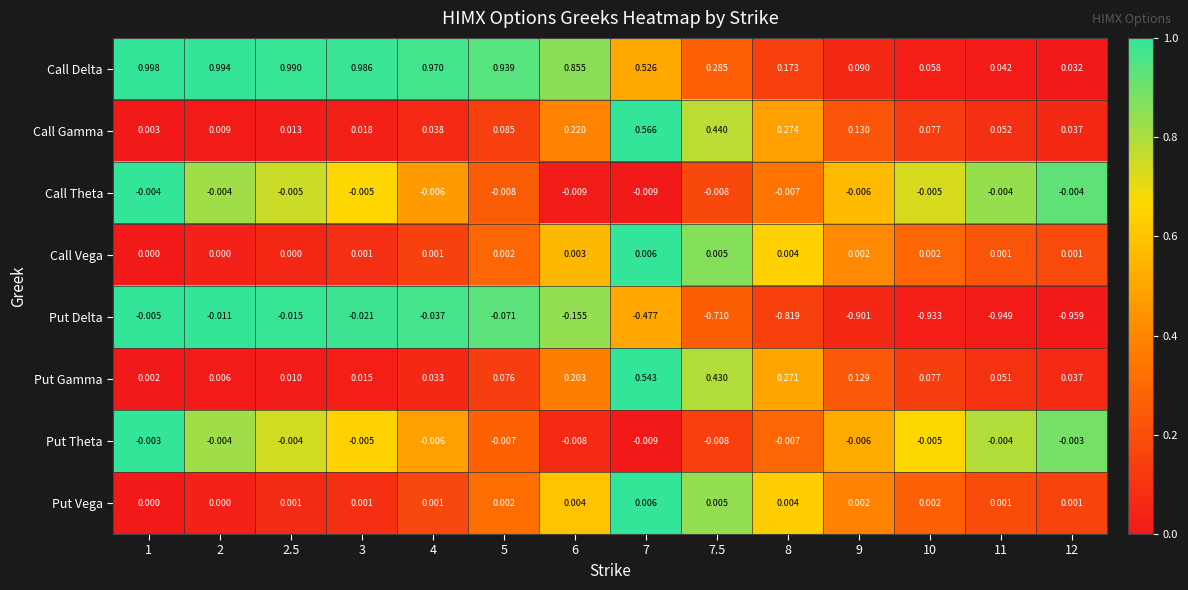

Which series changed the most between 2 and 6?

Call Gamma